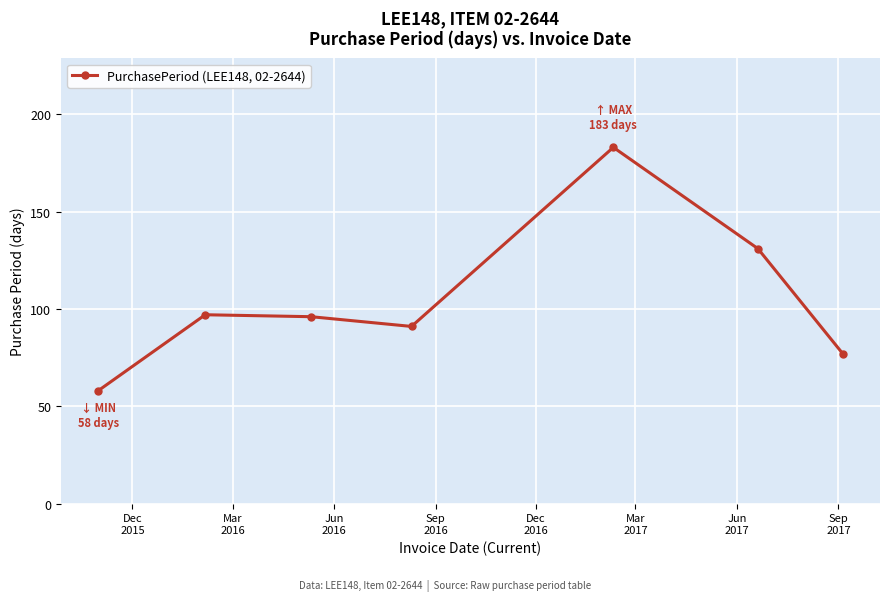

What is the greatest value displayed?

183